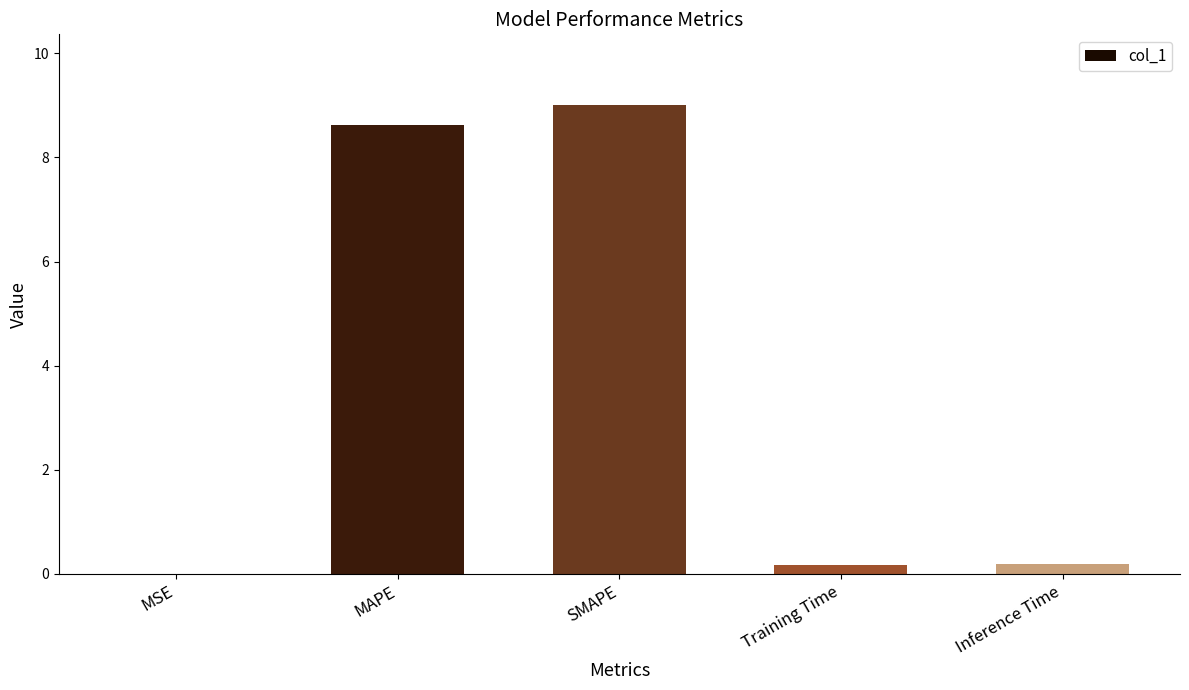

The chart shows a value of 12.9 at MAPE. True or false?

False